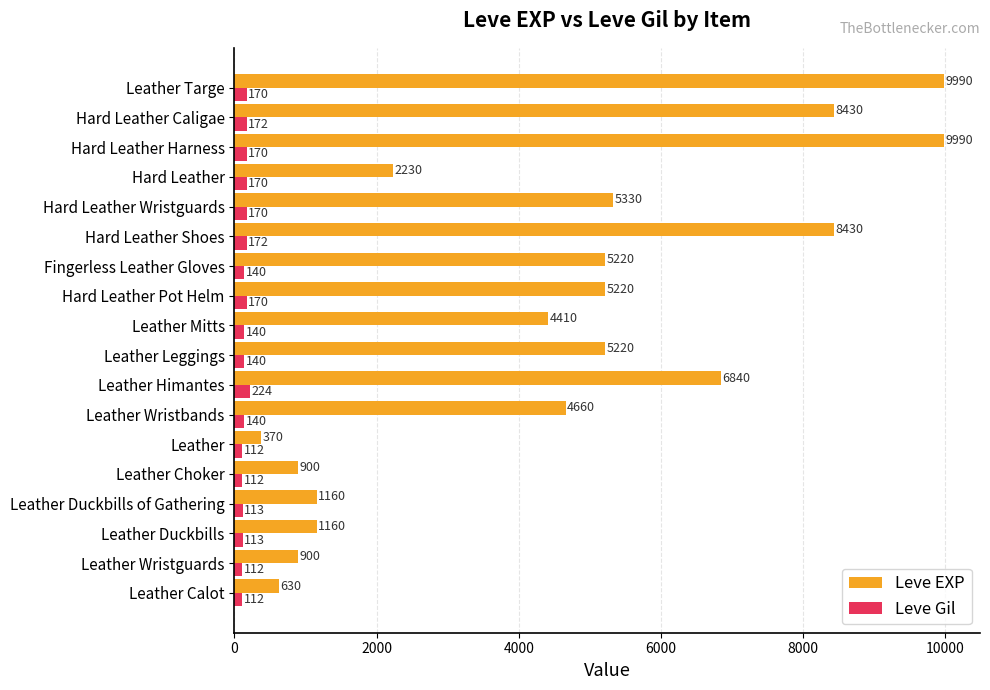

List the series in order of their peak value, lowest first.

Leve Gil, Leve EXP